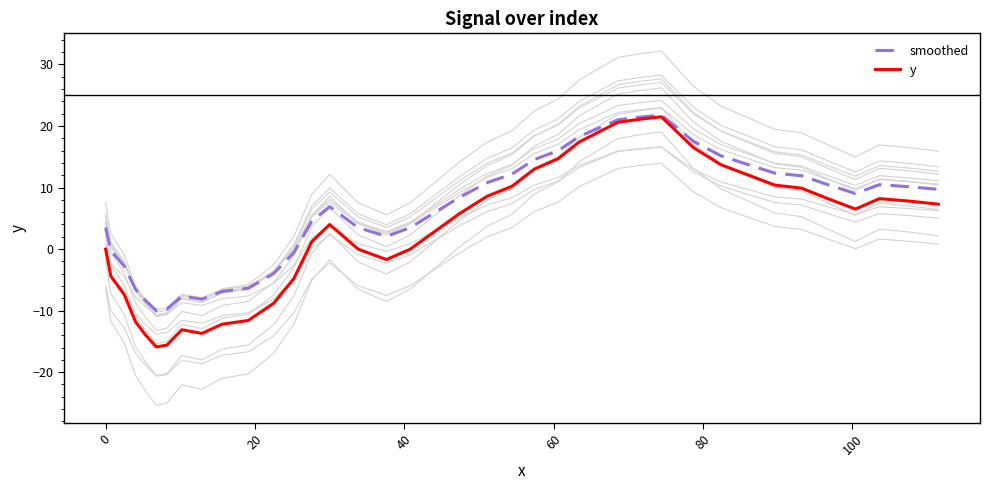

List the series in order of their peak value, lowest first.

y, smoothed